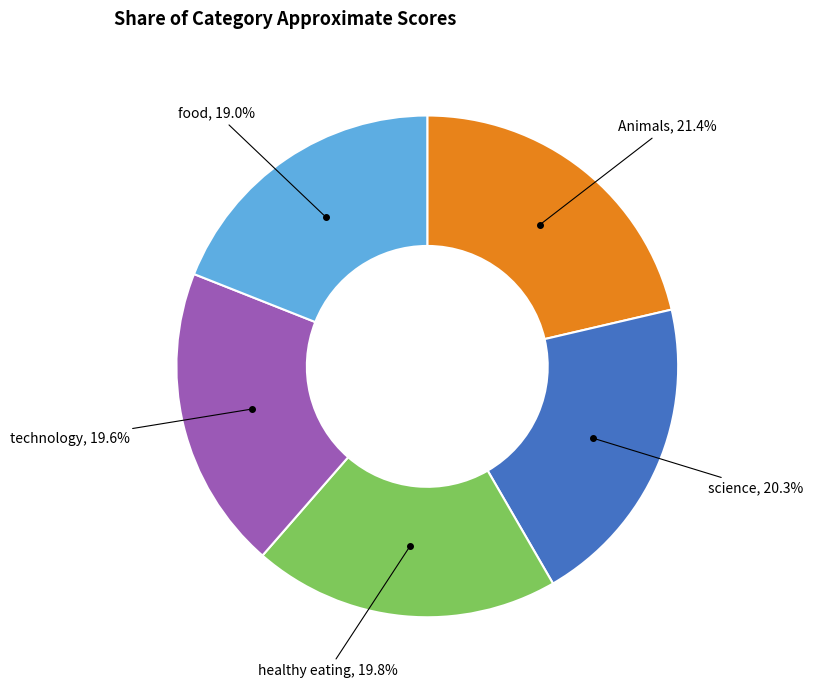

Is there any slice that represents more than half of the pie?

No